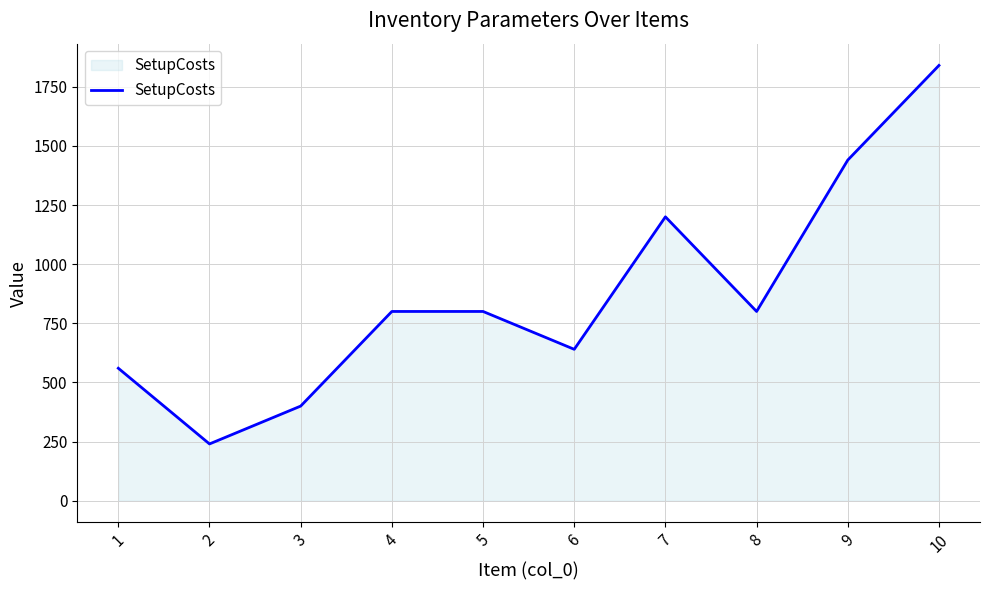

Count the number of data series in this chart.

1